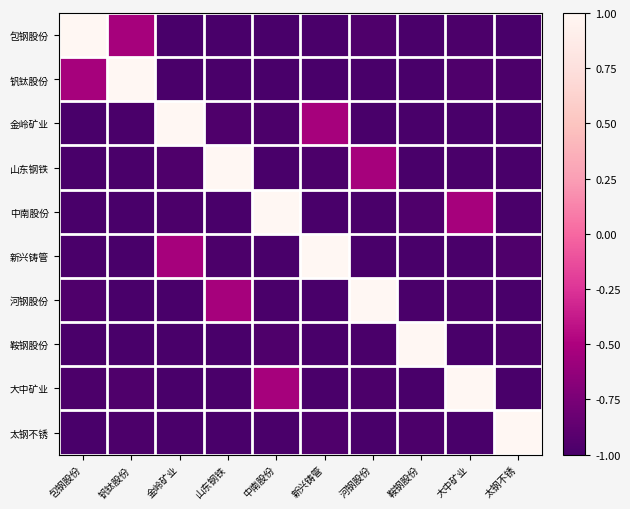

Reading left to right, extract all data points from this chart.

包钢股份: 包钢股份=1.0	钒钛股份=-0.5	金岭矿业=-1.0	山东钢铁=-1.0	中南股份=-1.0	新兴铸管=-1.0	河钢股份=-1.0	鞍钢股份=-1.0	大中矿业=-1.0	太钢不锈=-1.0
钒钛股份: 包钢股份=-0.5	钒钛股份=1.0	金岭矿业=-1.0	山东钢铁=-1.0	中南股份=-1.0	新兴铸管=-1.0	河钢股份=-1.0	鞍钢股份=-1.0	大中矿业=-1.0	太钢不锈=-1.0
金岭矿业: 包钢股份=-1.0	钒钛股份=-1.0	金岭矿业=1.0	山东钢铁=-1.0	中南股份=-1.0	新兴铸管=-0.5	河钢股份=-1.0	鞍钢股份=-1.0	大中矿业=-1.0	太钢不锈=-1.0
山东钢铁: 包钢股份=-1.0	钒钛股份=-1.0	金岭矿业=-1.0	山东钢铁=1.0	中南股份=-1.0	新兴铸管=-1.0	河钢股份=-0.5	鞍钢股份=-1.0	大中矿业=-1.0	太钢不锈=-1.0
中南股份: 包钢股份=-1.0	钒钛股份=-1.0	金岭矿业=-1.0	山东钢铁=-1.0	中南股份=1.0	新兴铸管=-1.0	河钢股份=-1.0	鞍钢股份=-1.0	大中矿业=-0.5	太钢不锈=-1.0
新兴铸管: 包钢股份=-1.0	钒钛股份=-1.0	金岭矿业=-0.5	山东钢铁=-1.0	中南股份=-1.0	新兴铸管=1.0	河钢股份=-1.0	鞍钢股份=-1.0	大中矿业=-1.0	太钢不锈=-1.0
河钢股份: 包钢股份=-1.0	钒钛股份=-1.0	金岭矿业=-1.0	山东钢铁=-0.5	中南股份=-1.0	新兴铸管=-1.0	河钢股份=1.0	鞍钢股份=-1.0	大中矿业=-1.0	太钢不锈=-1.0
鞍钢股份: 包钢股份=-1.0	钒钛股份=-1.0	金岭矿业=-1.0	山东钢铁=-1.0	中南股份=-1.0	新兴铸管=-1.0	河钢股份=-1.0	鞍钢股份=1.0	大中矿业=-1.0	太钢不锈=-1.0
大中矿业: 包钢股份=-1.0	钒钛股份=-1.0	金岭矿业=-1.0	山东钢铁=-1.0	中南股份=-0.5	新兴铸管=-1.0	河钢股份=-1.0	鞍钢股份=-1.0	大中矿业=1.0	太钢不锈=-1.0
太钢不锈: 包钢股份=-1.0	钒钛股份=-1.0	金岭矿业=-1.0	山东钢铁=-1.0	中南股份=-1.0	新兴铸管=-1.0	河钢股份=-1.0	鞍钢股份=-1.0	大中矿业=-1.0	太钢不锈=1.0